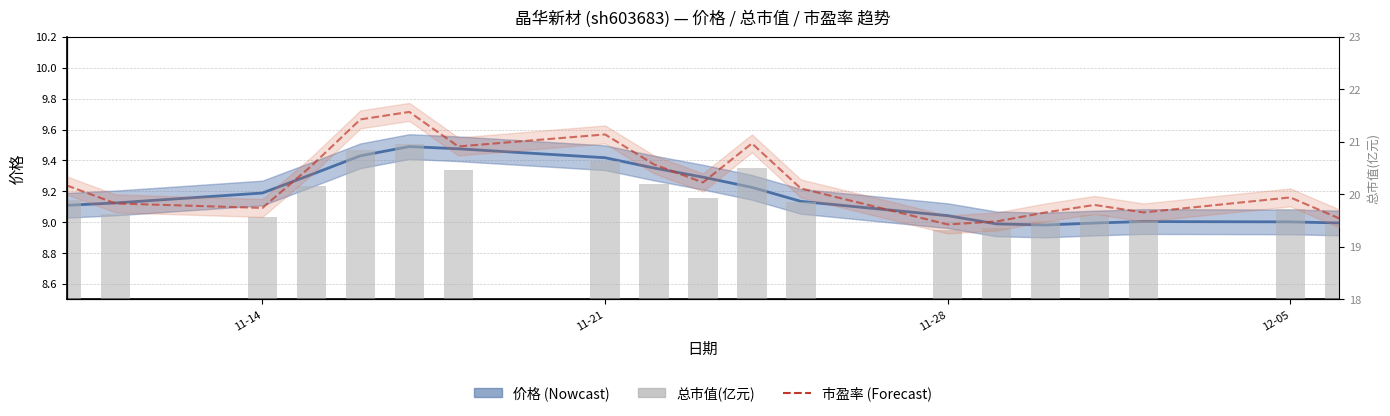

True or false: 价格 (均滑) has a value of 9.0 at 11-28.

True